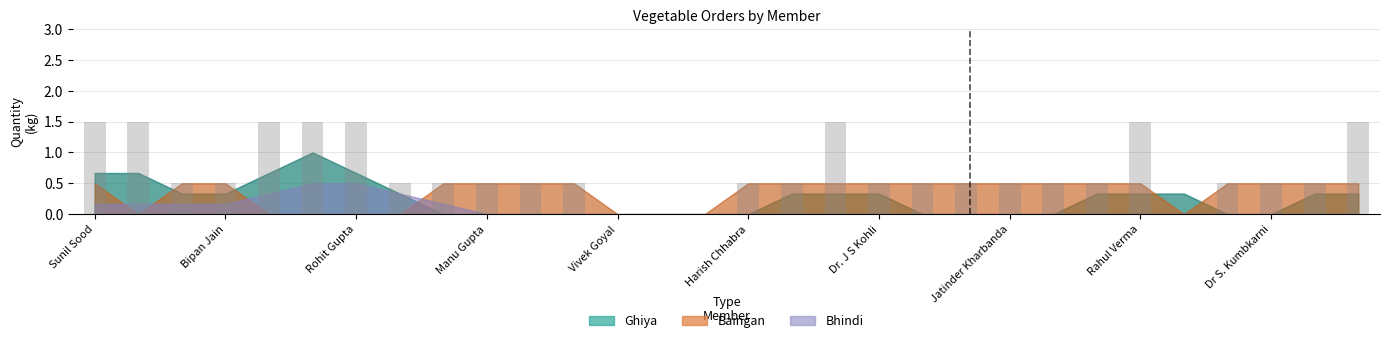

What is the maximum value shown in the chart?

1.5